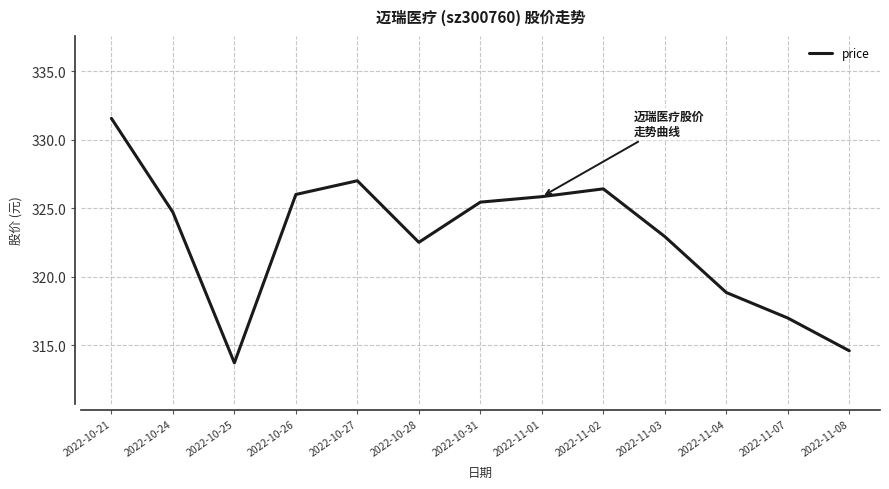

What position from the right is 2022-11-08?

1